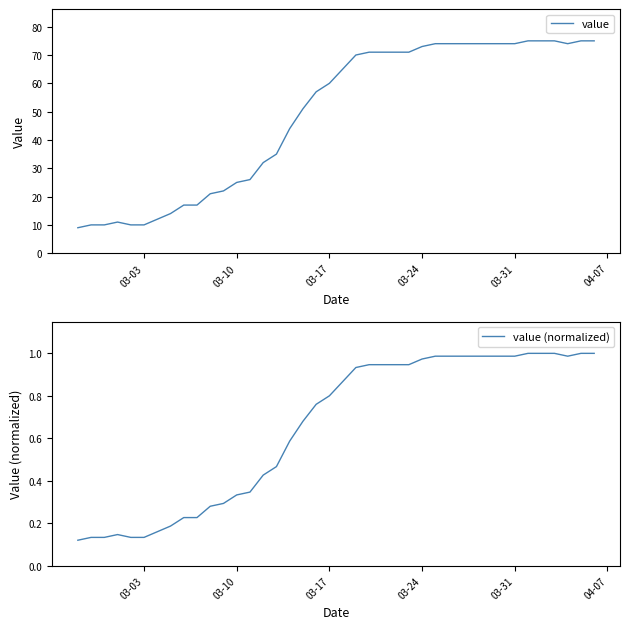

What is the minimum value for value?

9